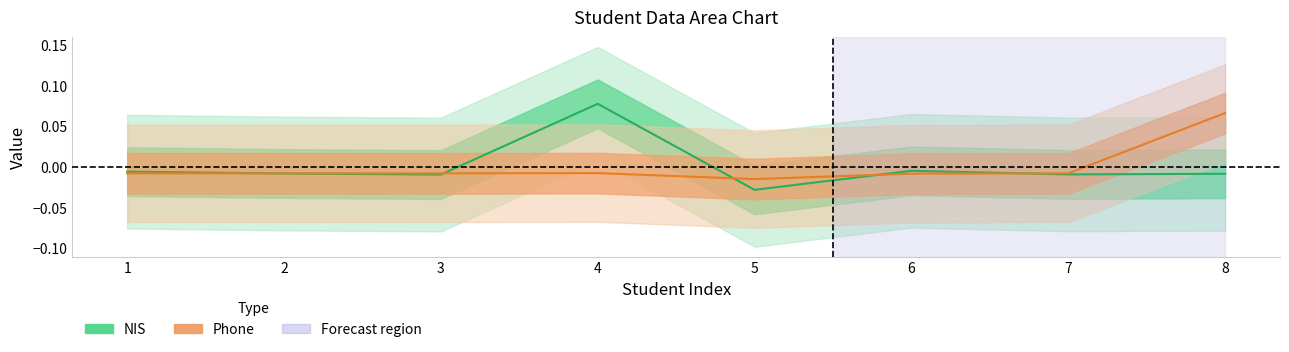

What is the maximum value for NIS?

0.1